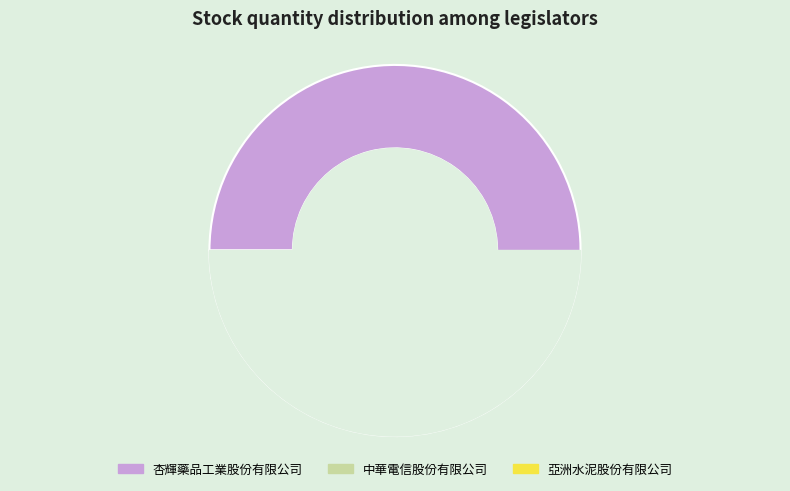

Which has a higher value, 杏輝藥品工業股份有限公司 or 中華電信股份有限公司?

杏輝藥品工業股份有限公司